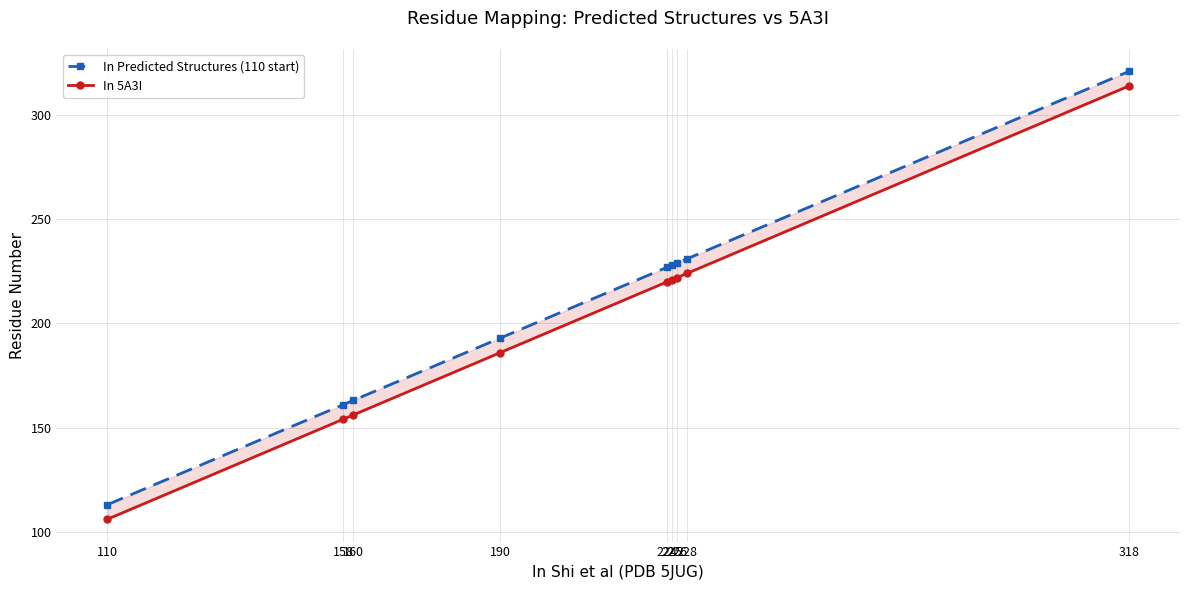

Reading left to right, extract all data points from this chart.

In Predicted Structures (110 start): 113	161	163	193	227	228	229	231	321
In 5A3I: 106	154	156	186	220	221	222	224	314